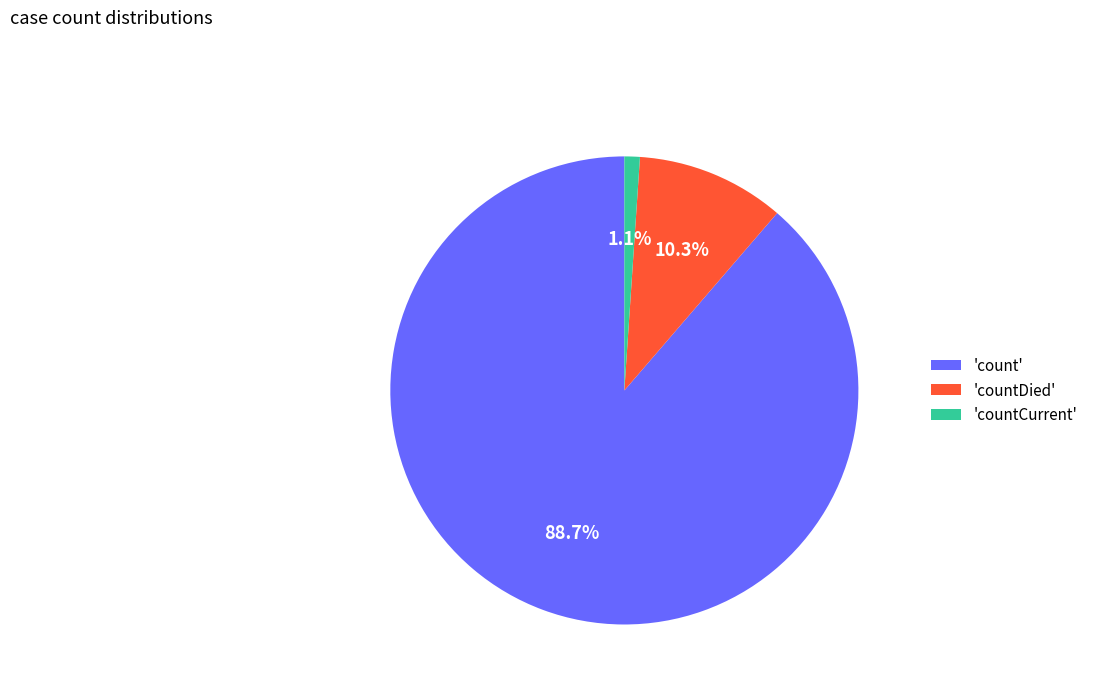

What is the smallest slice in the pie chart?

'countCurrent'